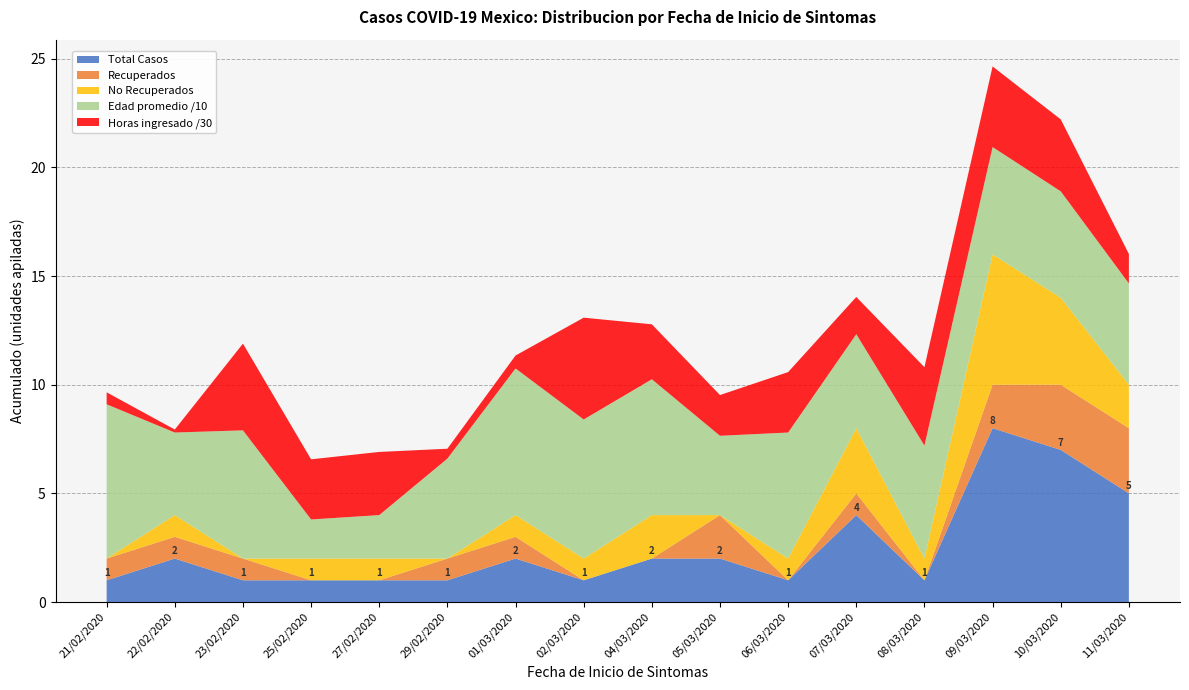

The Total Casos series shows 1.0 at 27/02/2020. True or false?

True